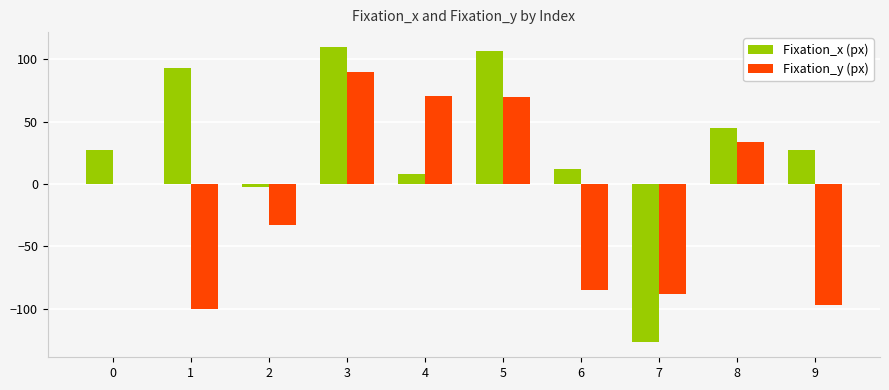

The value of Fixation_y (px) at 6 is -85. True or false?

True